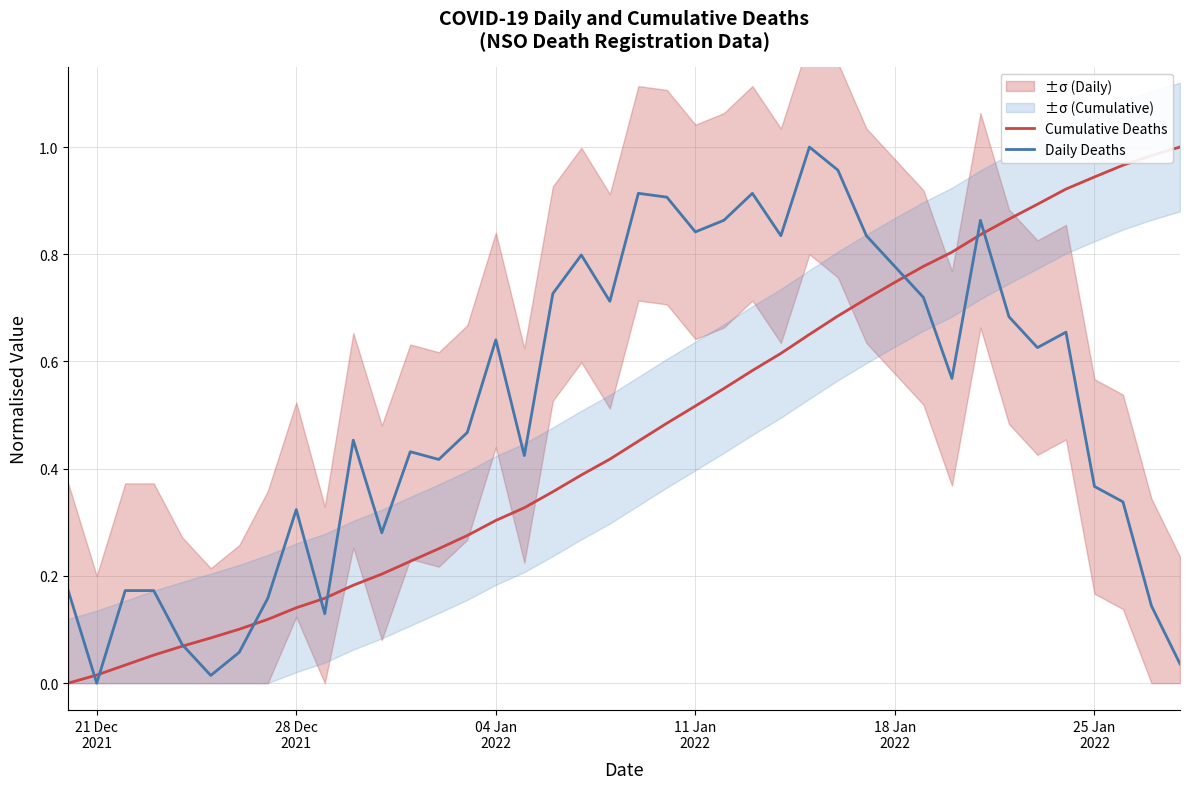

What is the average value of the Cumulative Deaths series?

0.5